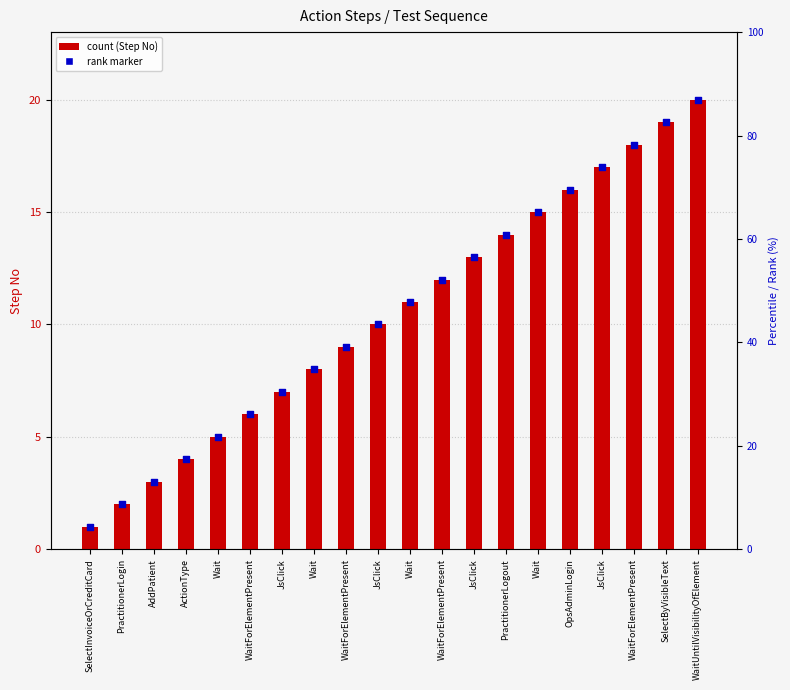

What are all the series names shown in the legend?

Step No, Rank marker